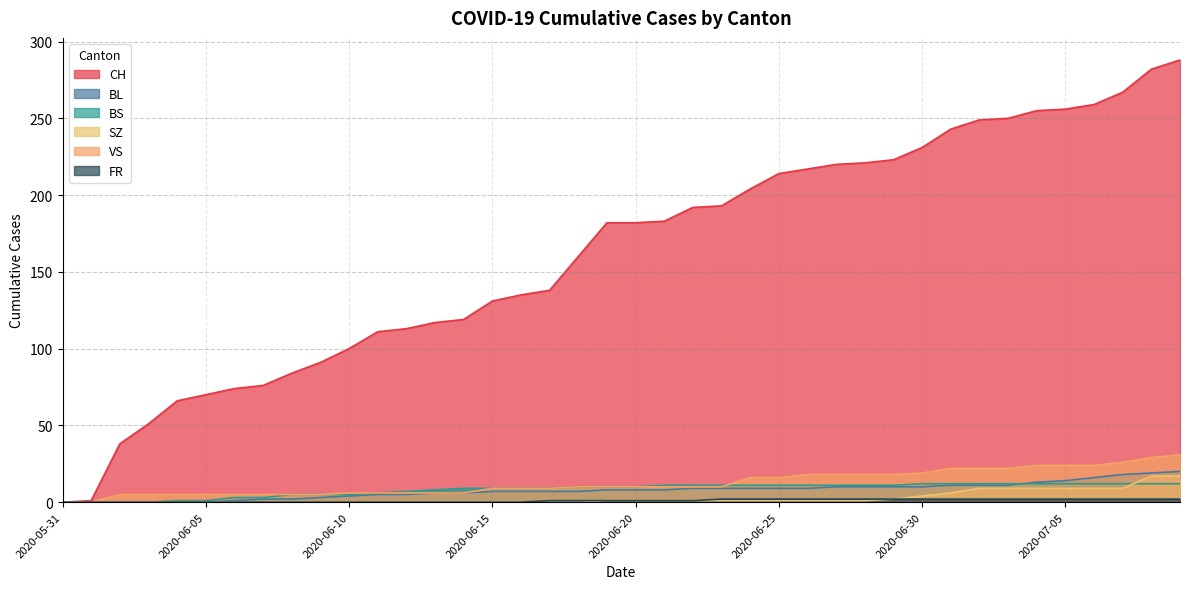

Is it true that BL equals -10 at 2020-05-31?

False